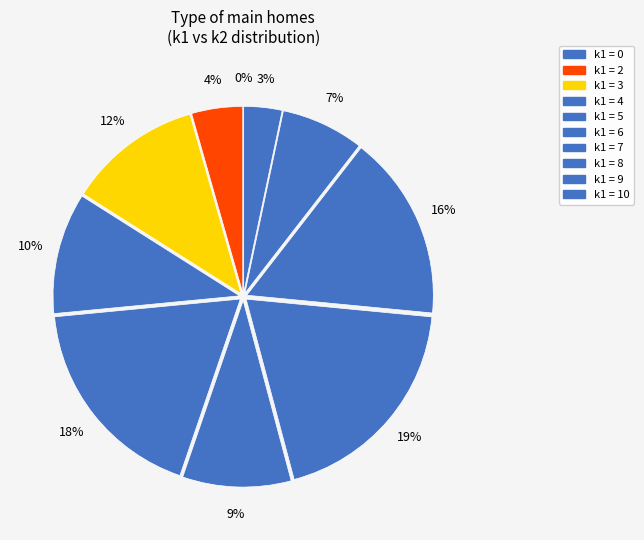

Does k1=9 account for over 50% of the chart?

No